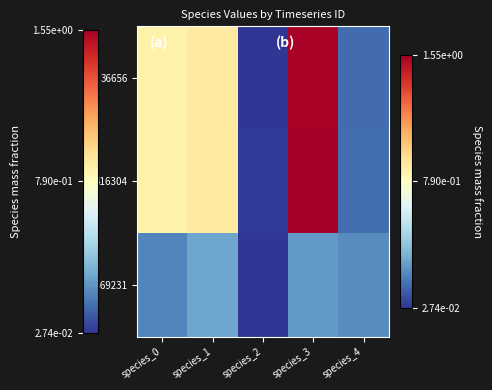

At how many categories does at least one series exceed 1?

1